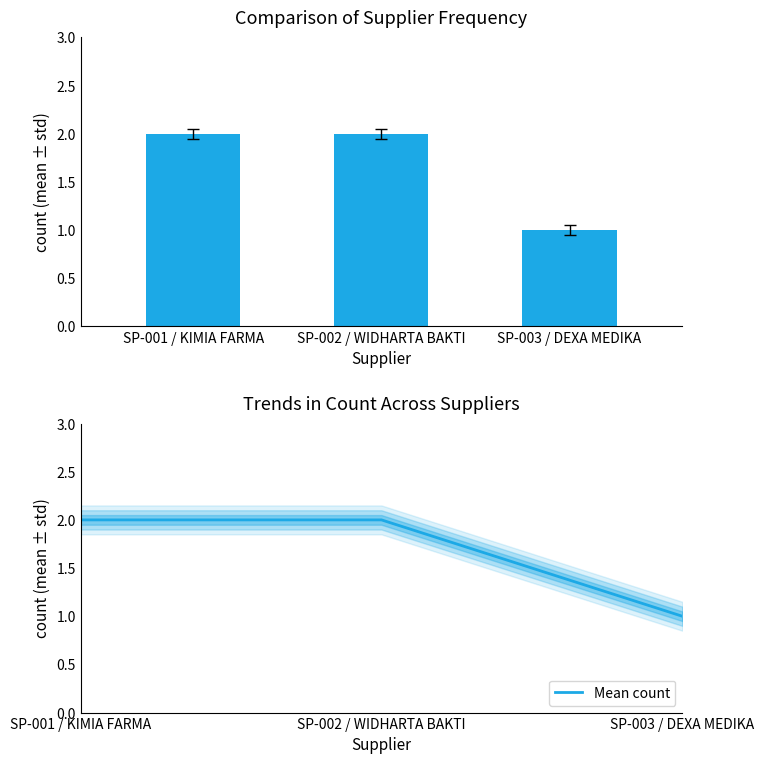

Rank the series by their maximum value, from highest to lowest.

count, Mean count